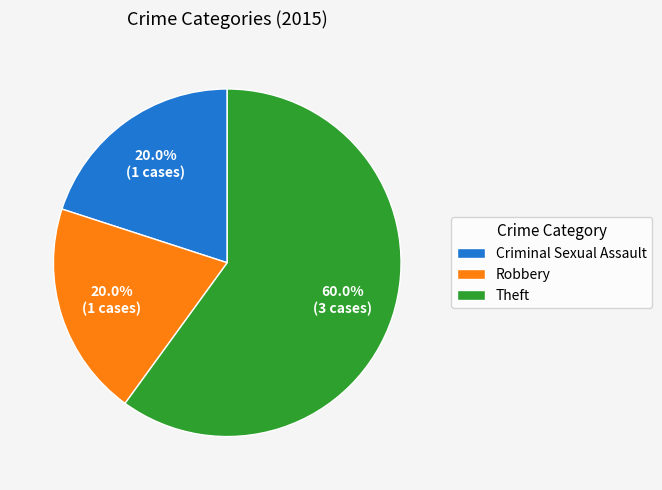

To the nearest percent, what is the average slice percentage?

33%